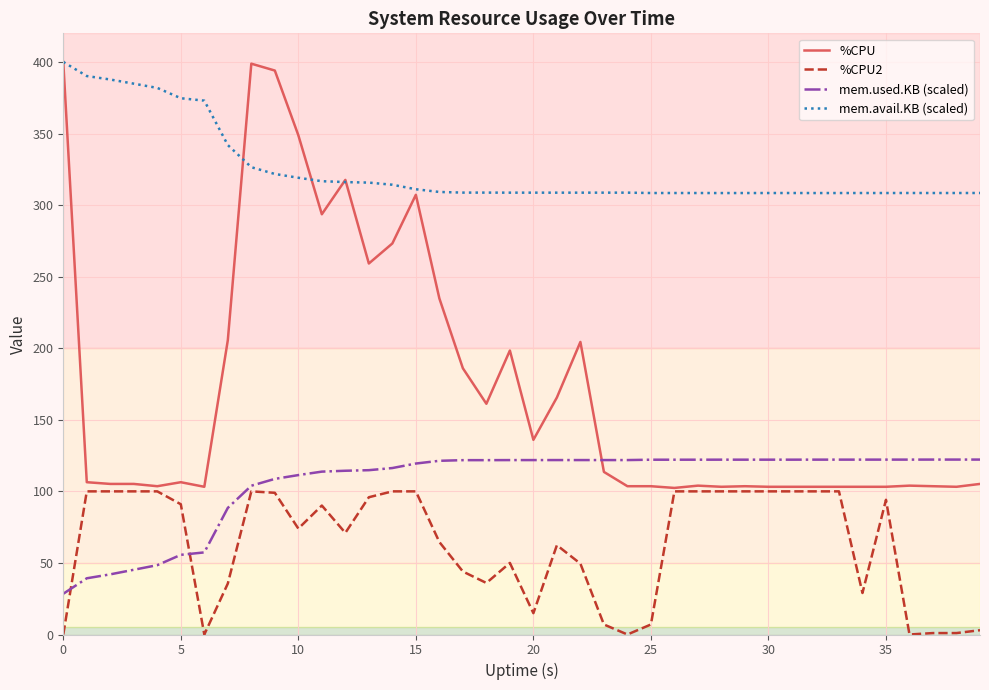

List the series in order of their overall mean, highest first.

mem.avail.KB (scaled), %CPU, mem.used.KB (scaled), %CPU2